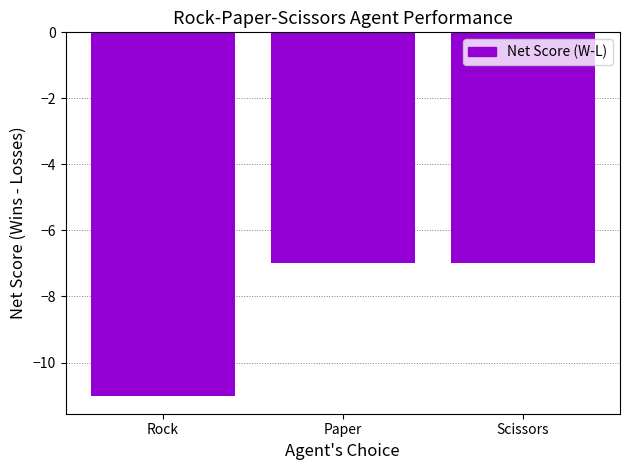

What is the minimum value shown in the chart?

-11